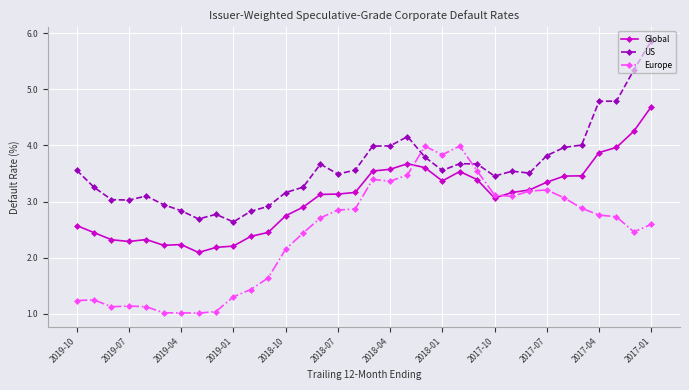

Which series has the largest total across all categories?

US